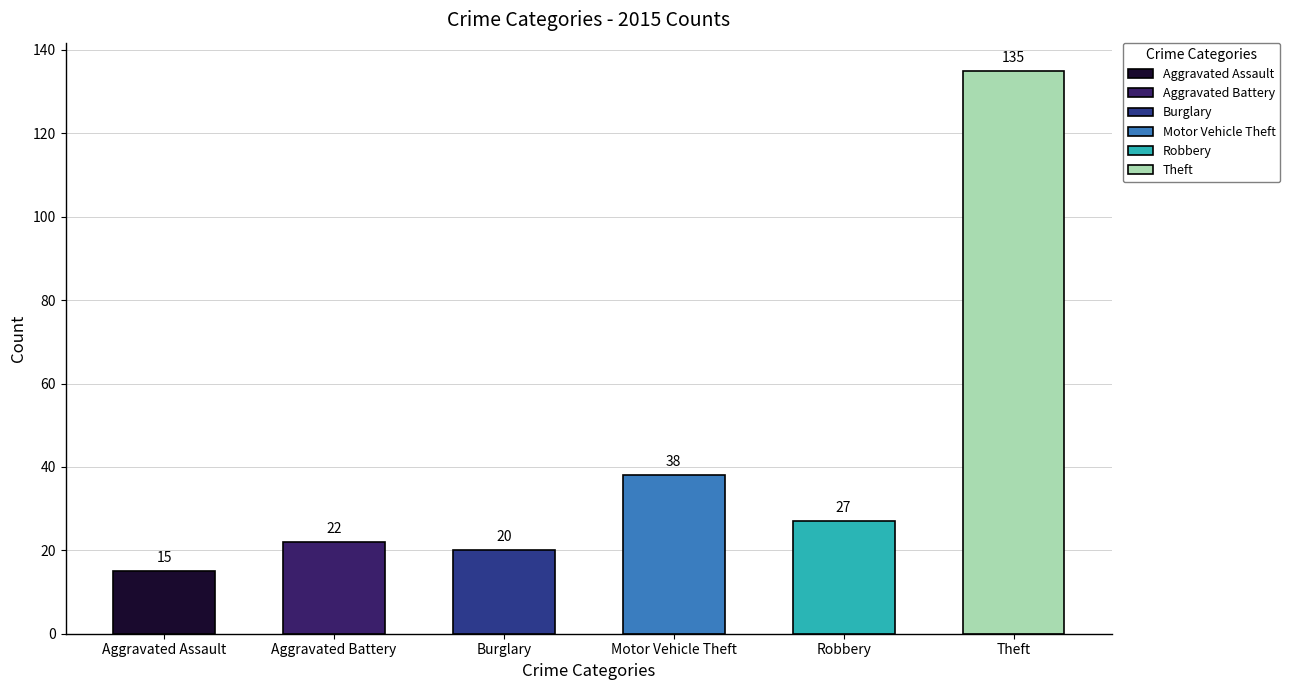

Rank the categories by value from lowest to highest.

Aggravated Assault, Burglary, Aggravated Battery, Robbery, Motor Vehicle Theft, Theft